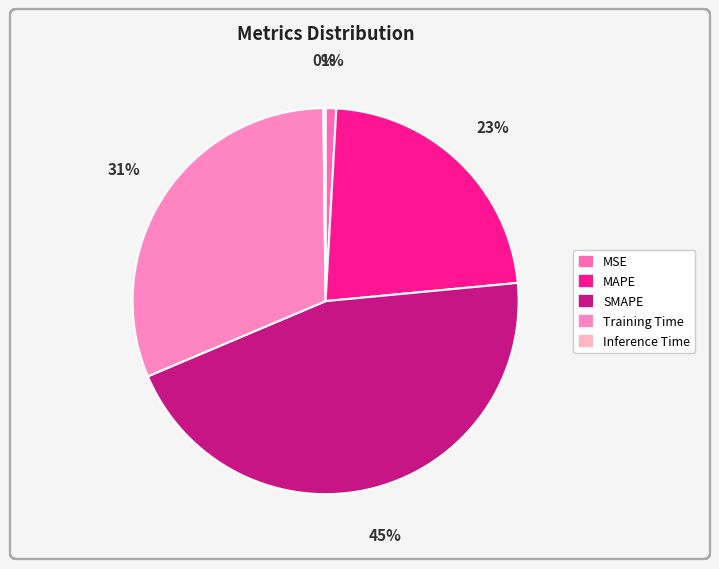

To the nearest percent, what is the average slice percentage?

20%